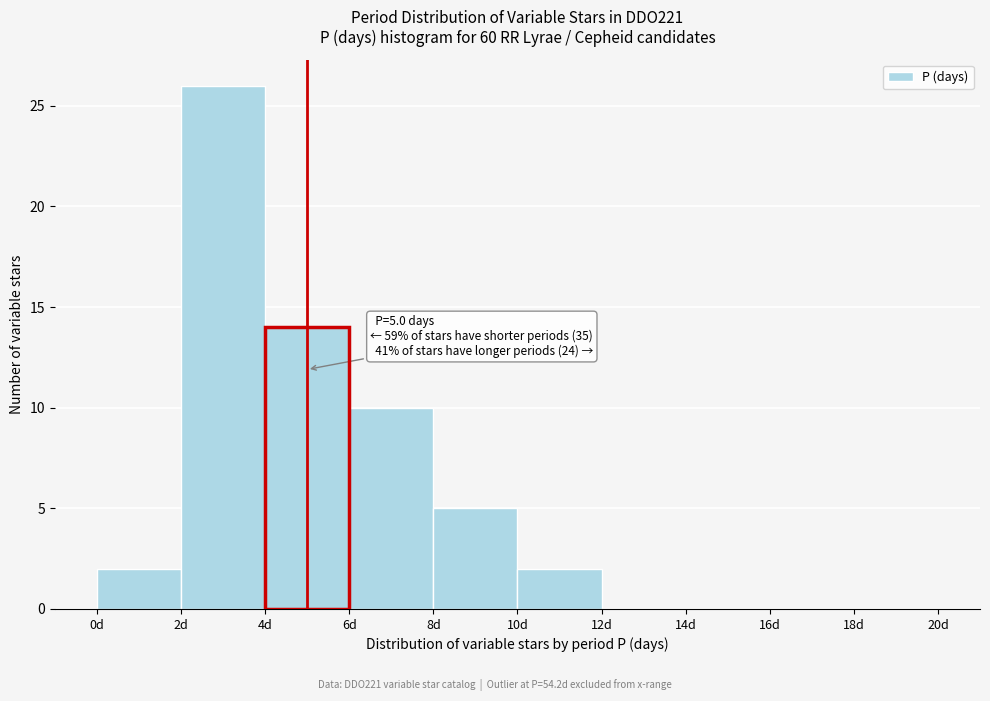

Over which range of the x-axis is the bar tallest?

2 to 4